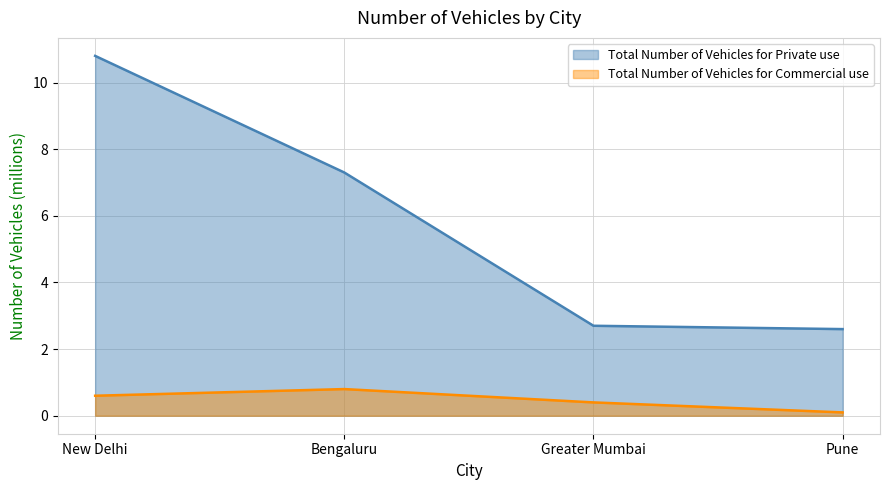

True or false: Total Number of Vehicles for Commercial use has a value of 0.6 at New Delhi.

True